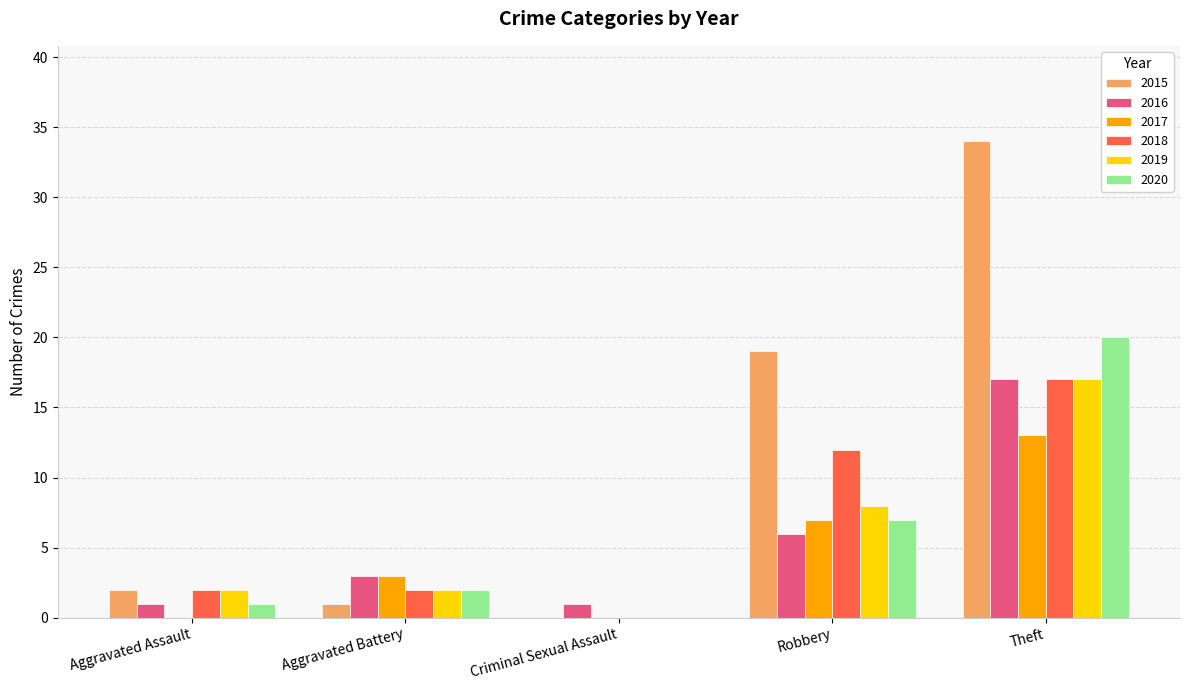

What is the sum of all 2016 values?

28